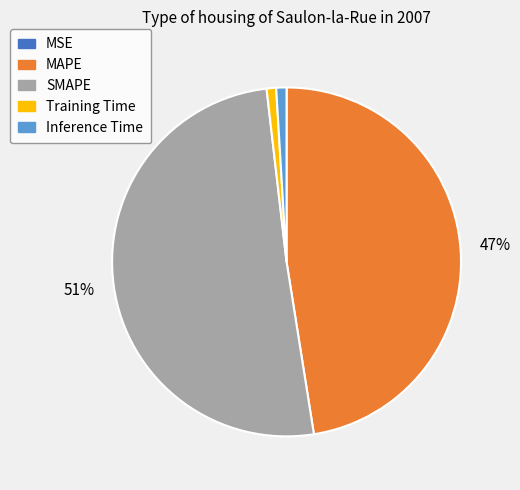

Which category has the biggest portion of the pie?

SMAPE